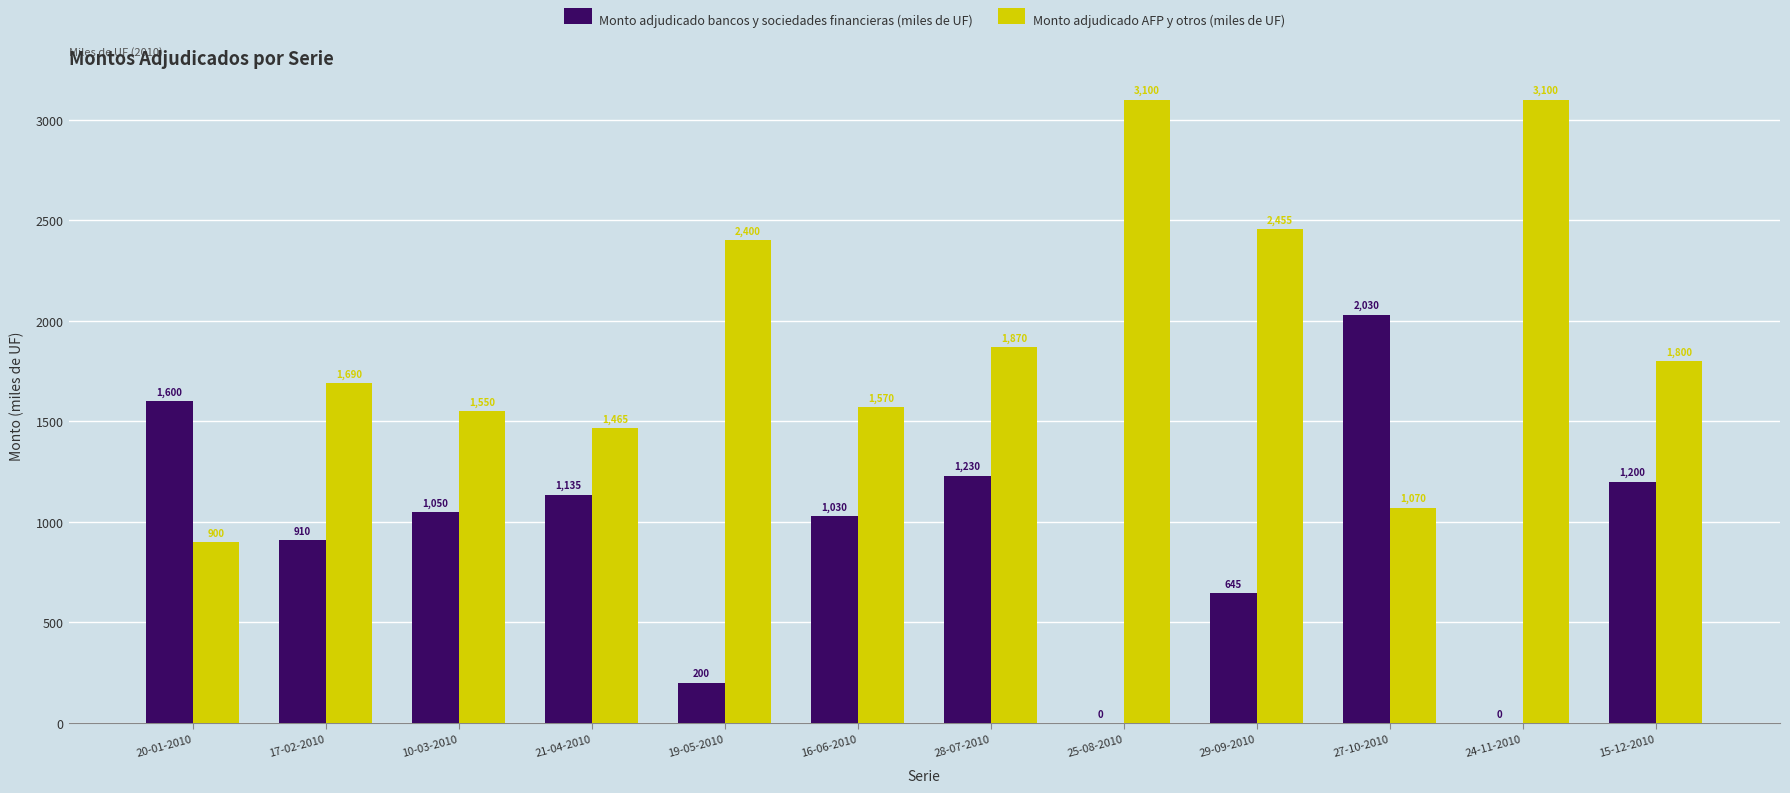

What is the difference between the Monto adjudicado AFP y otros (miles de UF) values at 16-06-2010 and 27-10-2010?

500